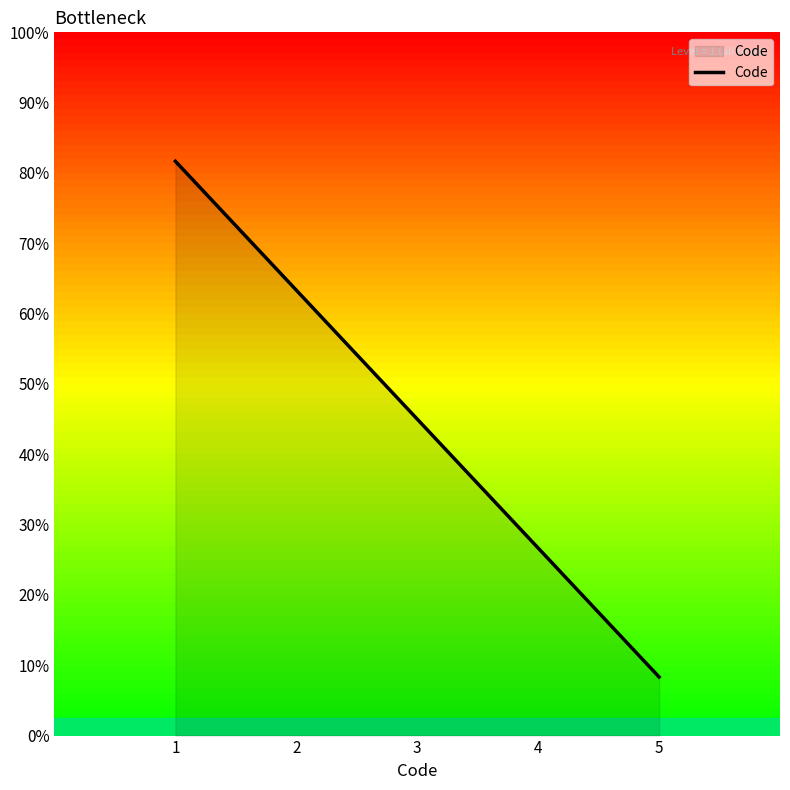

List the labels in order of value, smallest first.

5, 4, 3, 2, 1